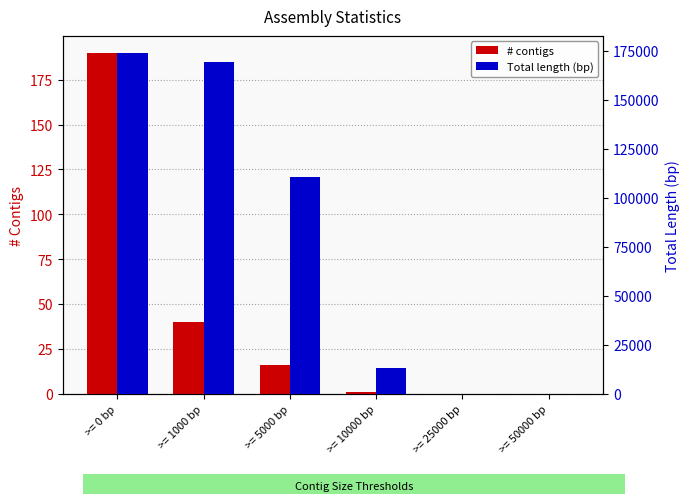

At which label is Total length (bp) closest to 86960?

>= 5000 bp